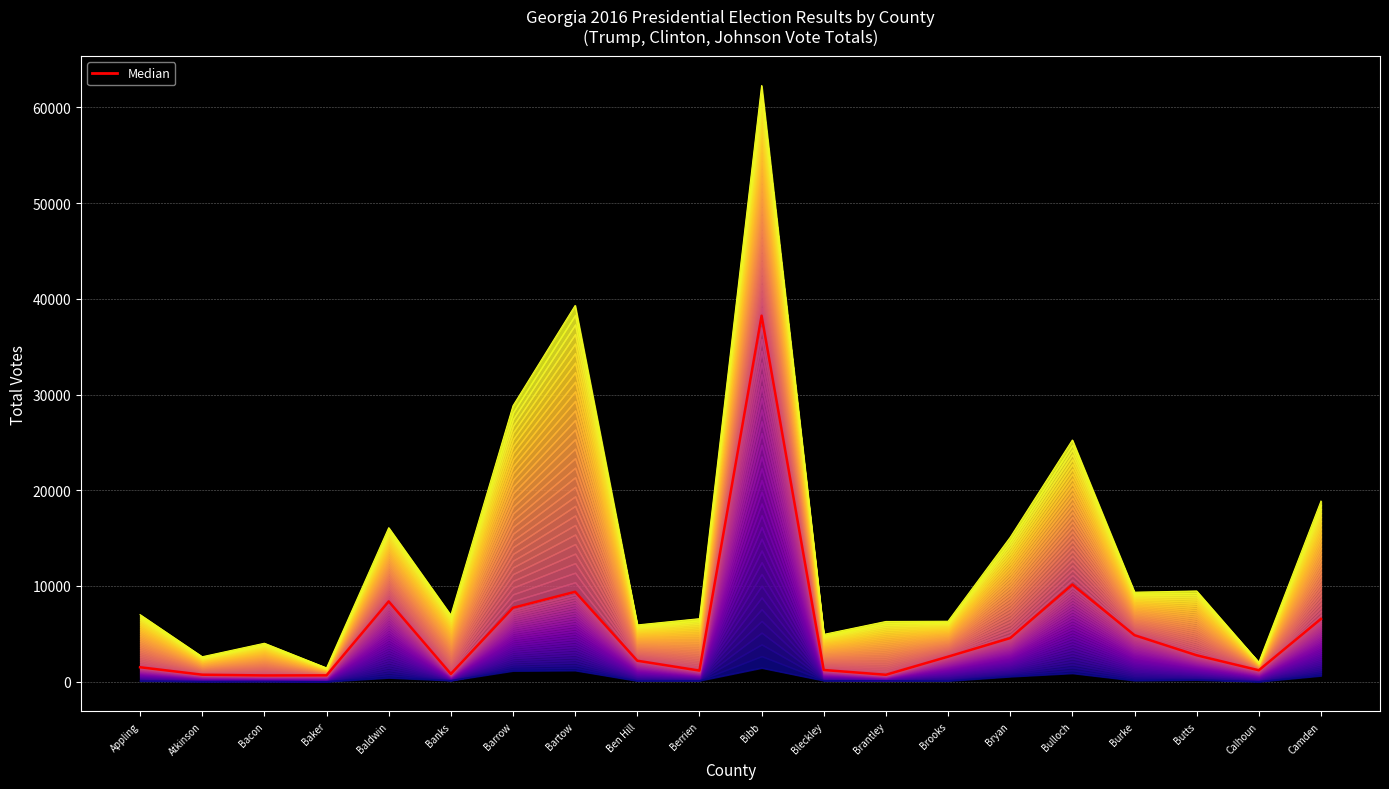

How many series are shown in this chart?

1